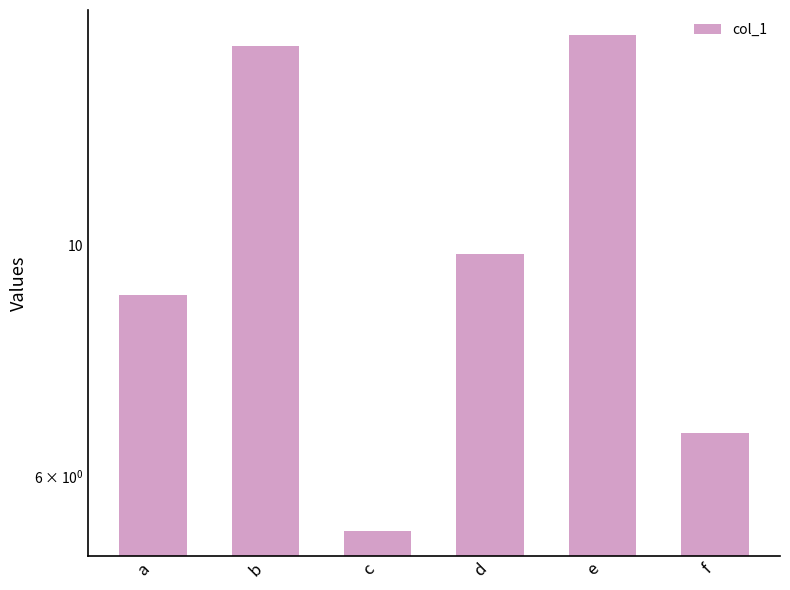

What is the sum of all values?

62.1